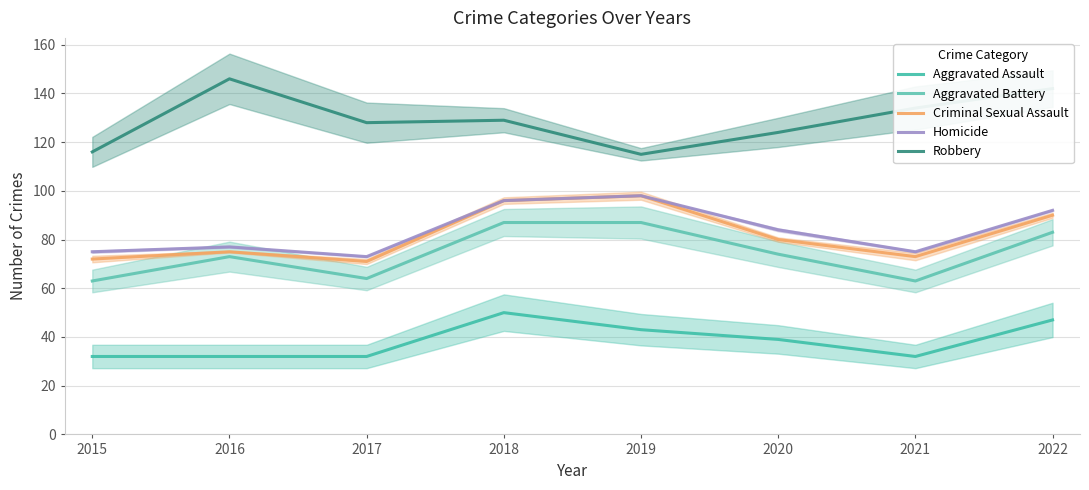

Which category has the lowest value across all series?

2015